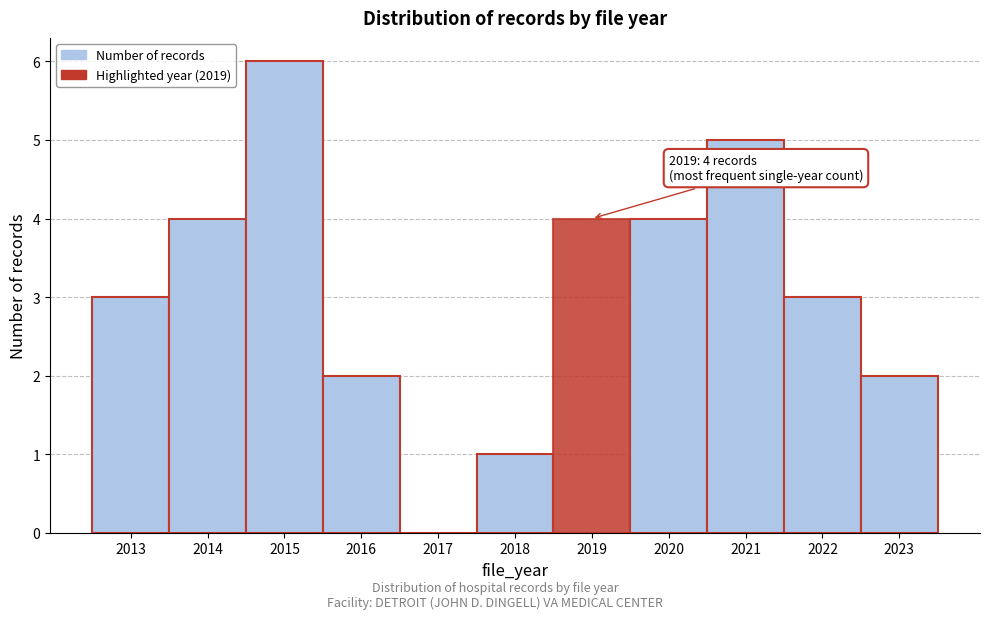

Reading left to right, transcribe all the data shown in this chart.

2013=3	2014=4	2015=6	2016=2	2017=0	2018=1	2019=4	2020=4	2021=5	2022=3	2023=2